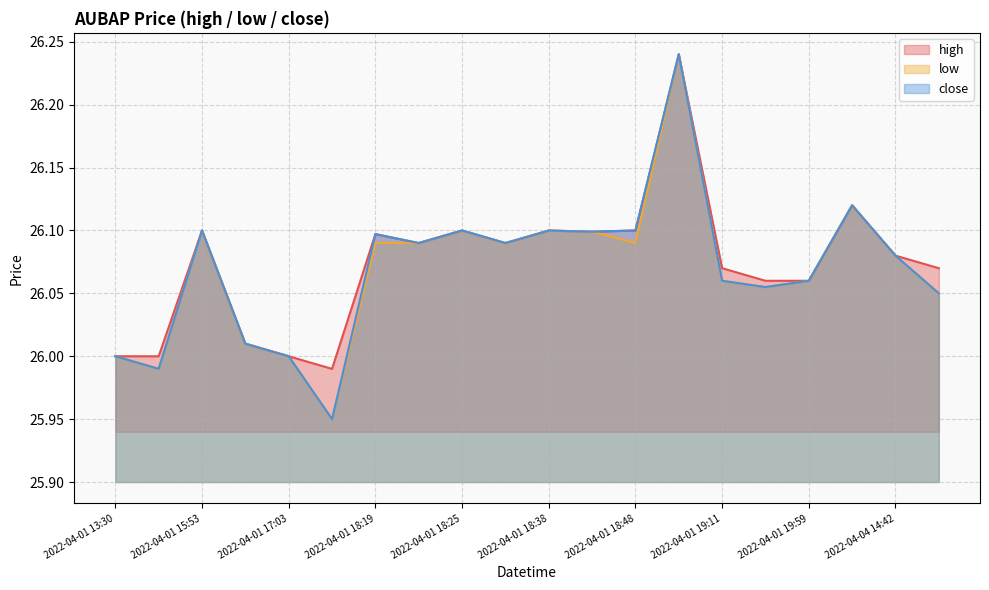

What is the difference between the second highest and minimum values in the low series?

0.2